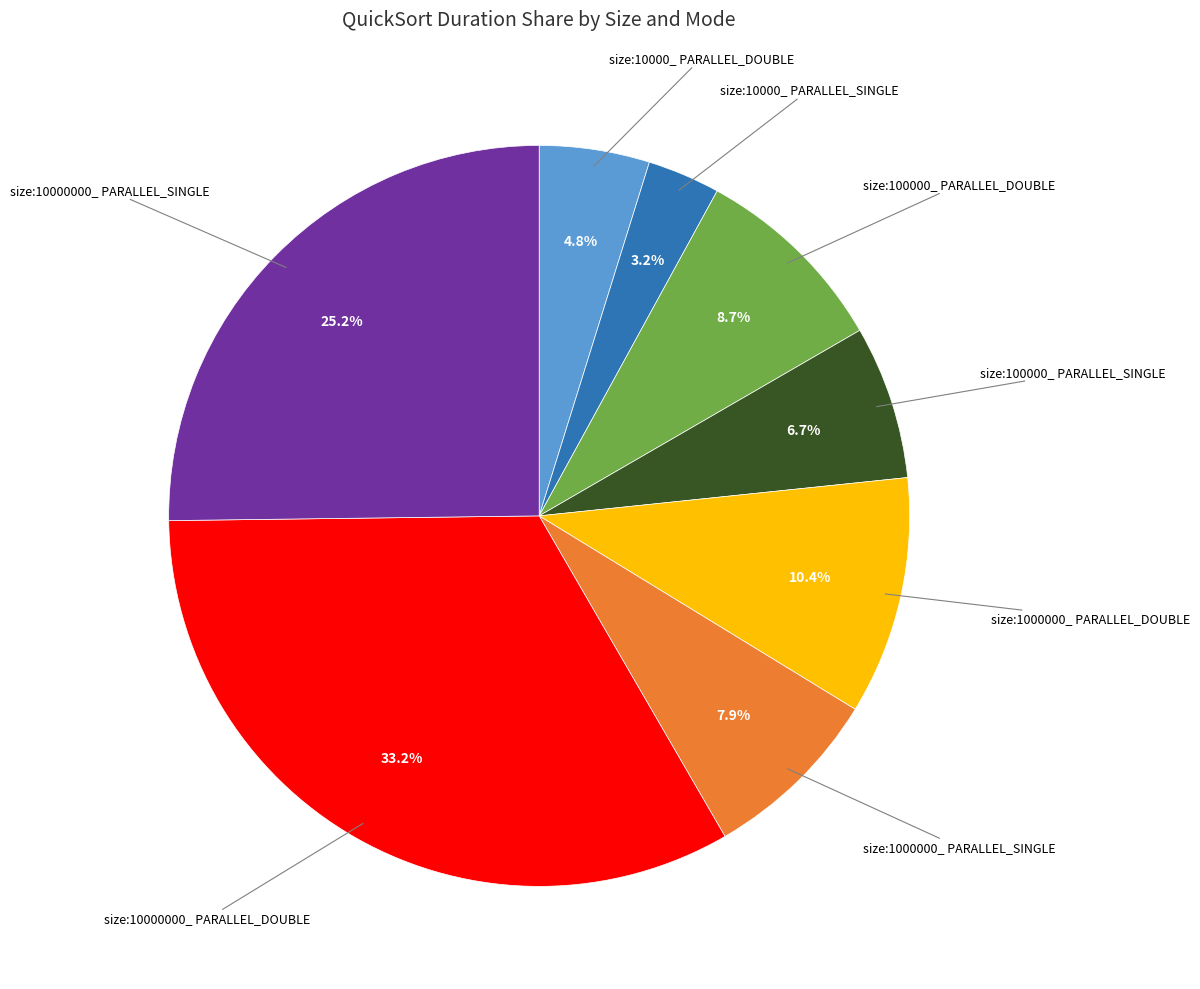

Does any single category account for the majority?

No